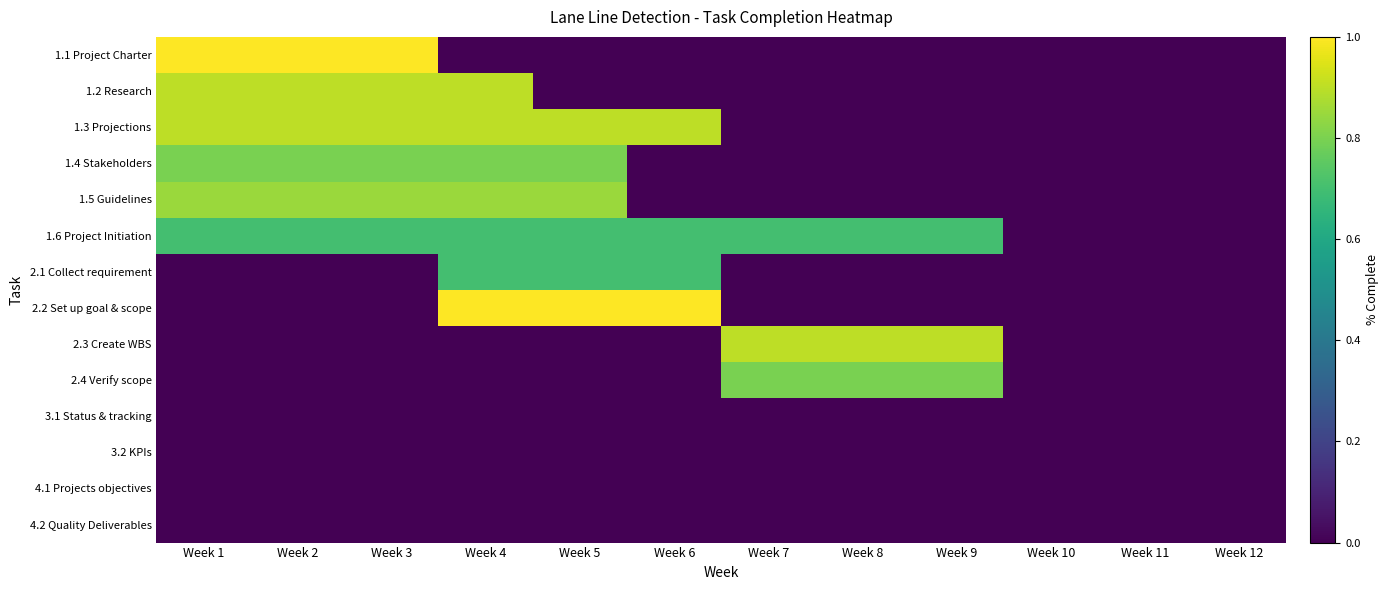

At how many categories does at least one series exceed 0?

9